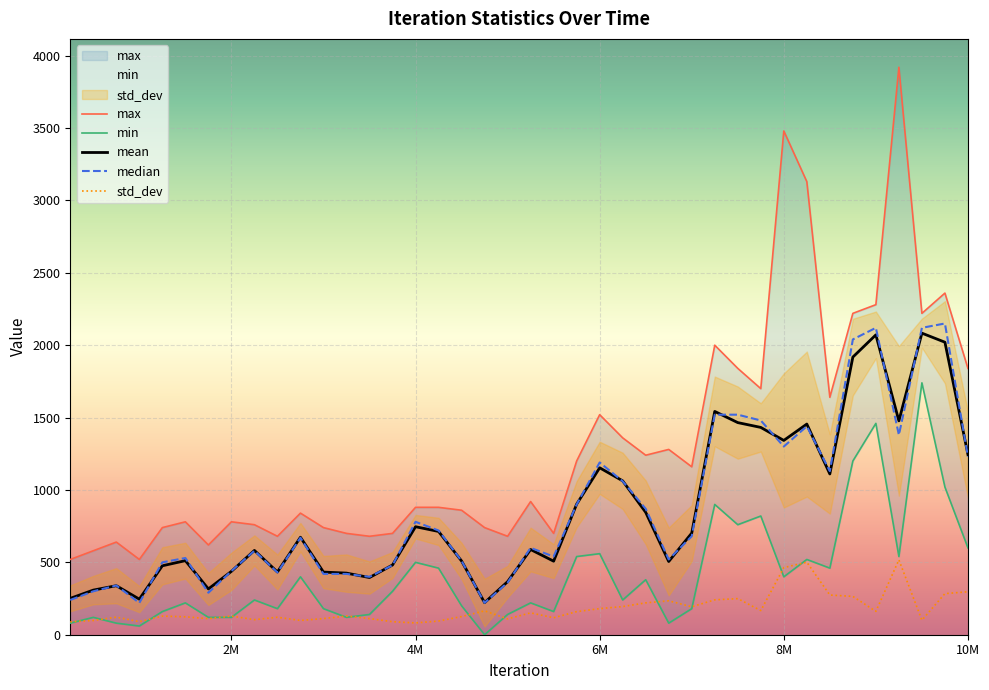

How many categories are shown in the chart?

40